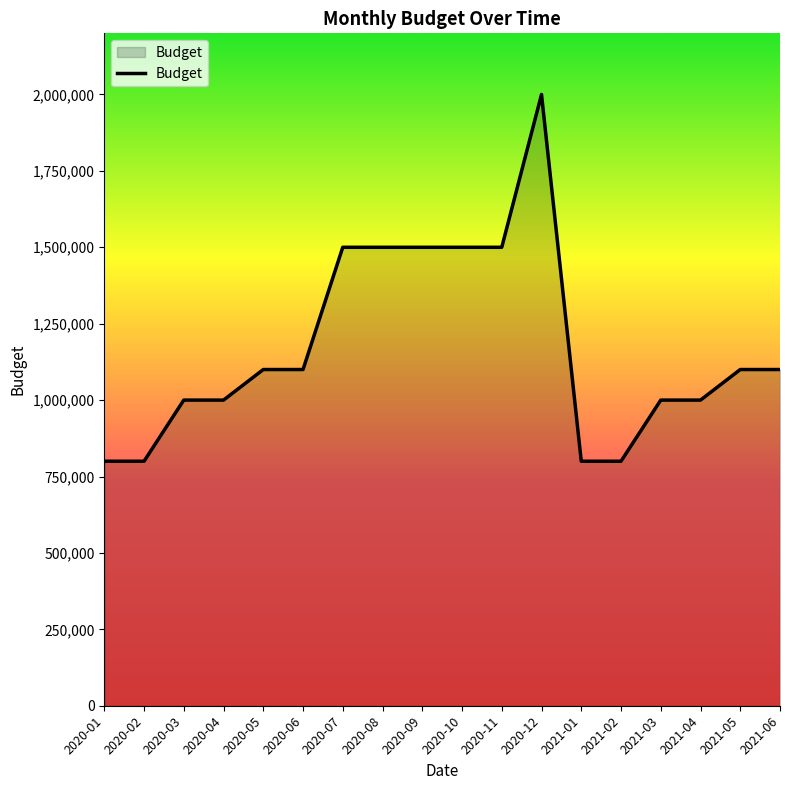

The value at 2020-10 is 2042369. True or false?

False